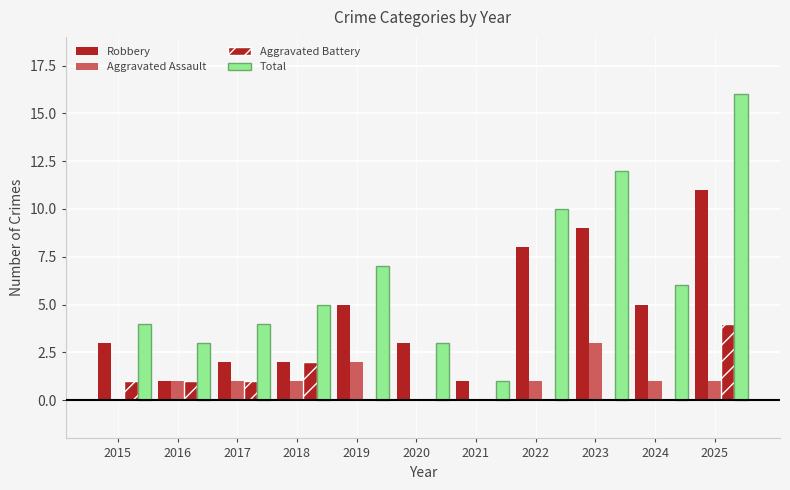

Count the number of data series in this chart.

4